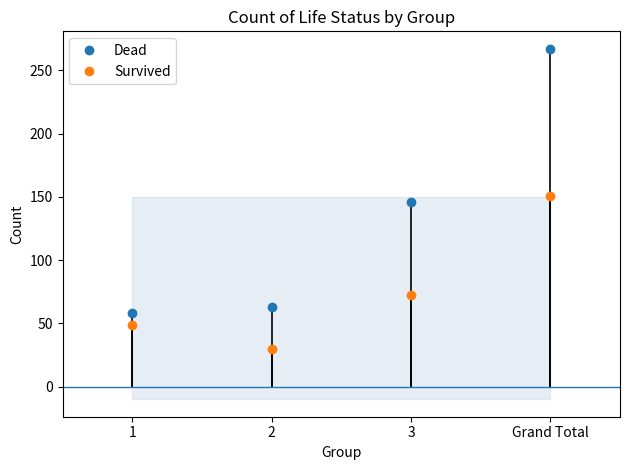

Does the chart display data point markers on the line(s)?

Yes